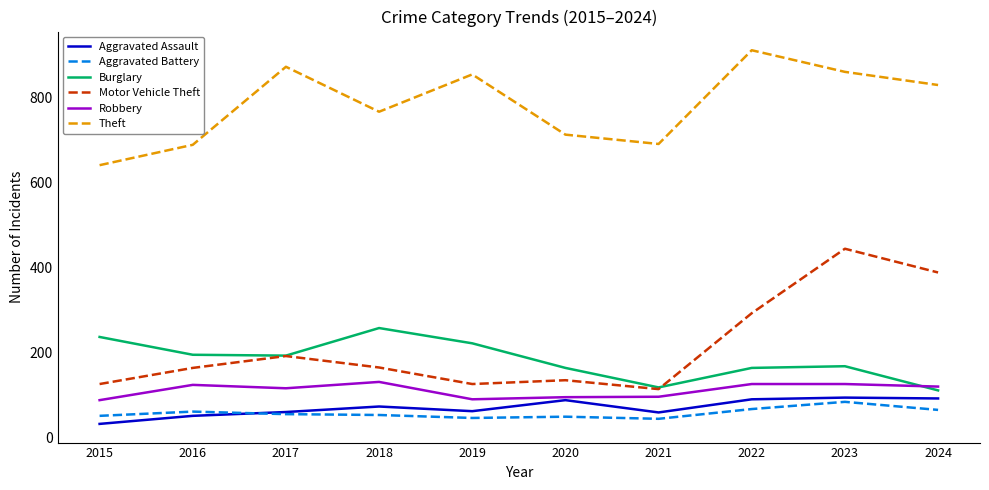

The value of Burglary at 2019 is 221. True or false?

True